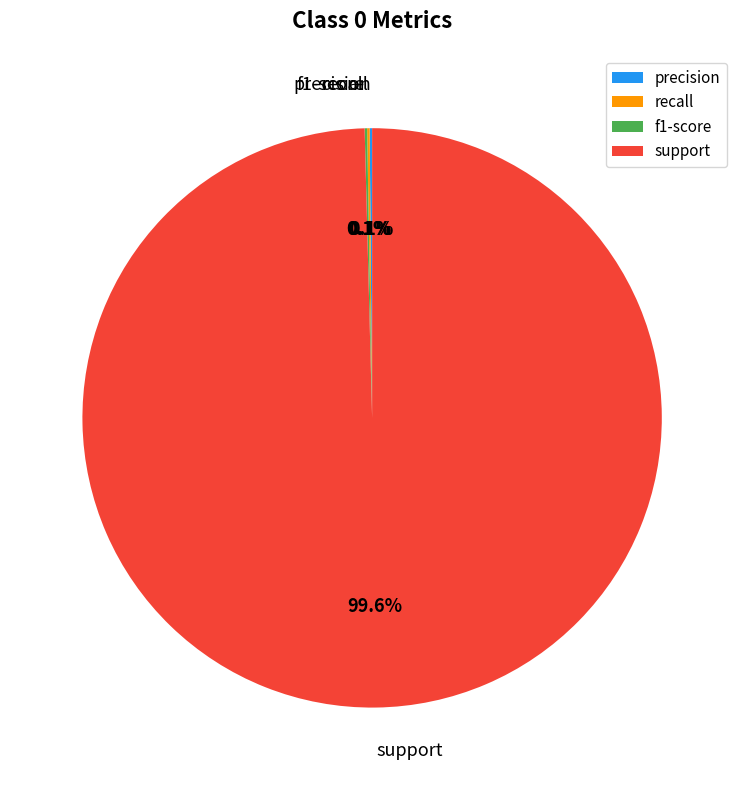

Is there any slice that represents more than half of the pie?

Yes